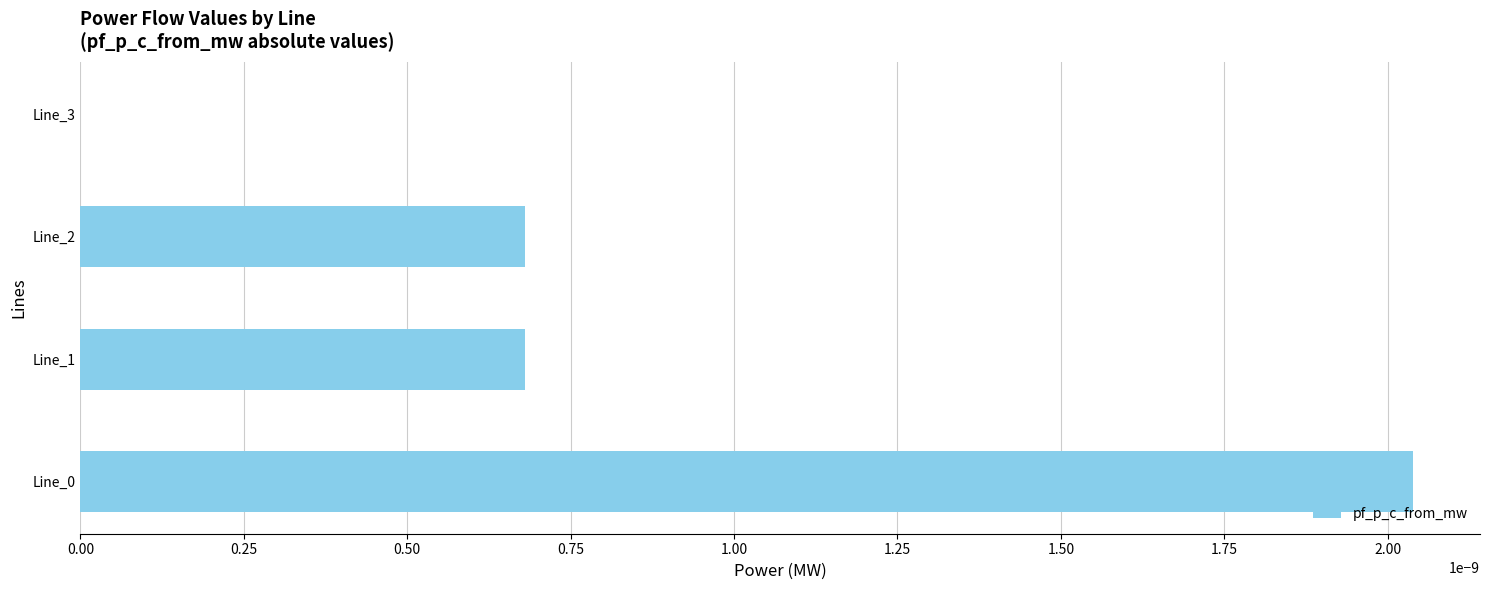

The value at Line_1 is 0.0. True or false?

True